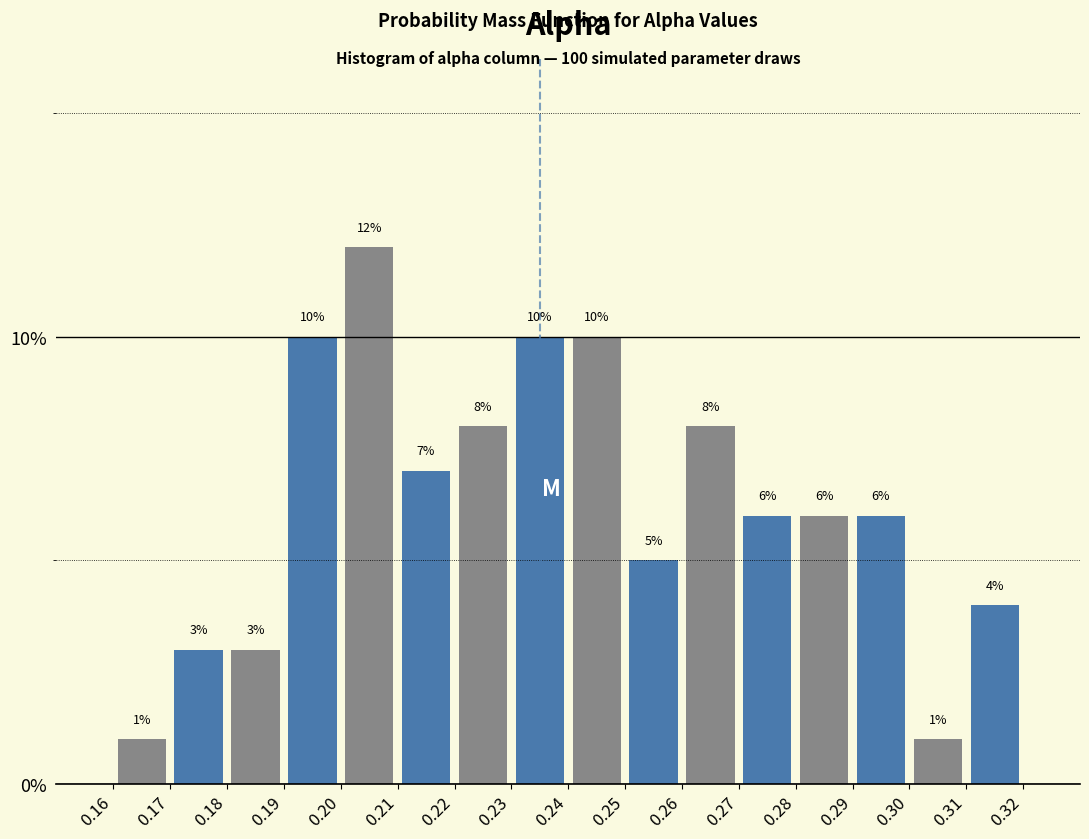

Reading left to right, transcribe this chart: for each bar, give the range it covers on the x-axis and its height.

0.16 to 0.17: 1
0.17 to 0.18: 3
0.18 to 0.19: 3
0.19 to 0.20: 10
0.20 to 0.21: 12
0.21 to 0.22: 7
0.22 to 0.23: 8
0.23 to 0.24: 10
0.24 to 0.25: 10
0.25 to 0.26: 5
0.26 to 0.27: 8
0.27 to 0.28: 6
0.28 to 0.29: 6
0.29 to 0.30: 6
0.30 to 0.31: 1
0.31 to 0.32: 4